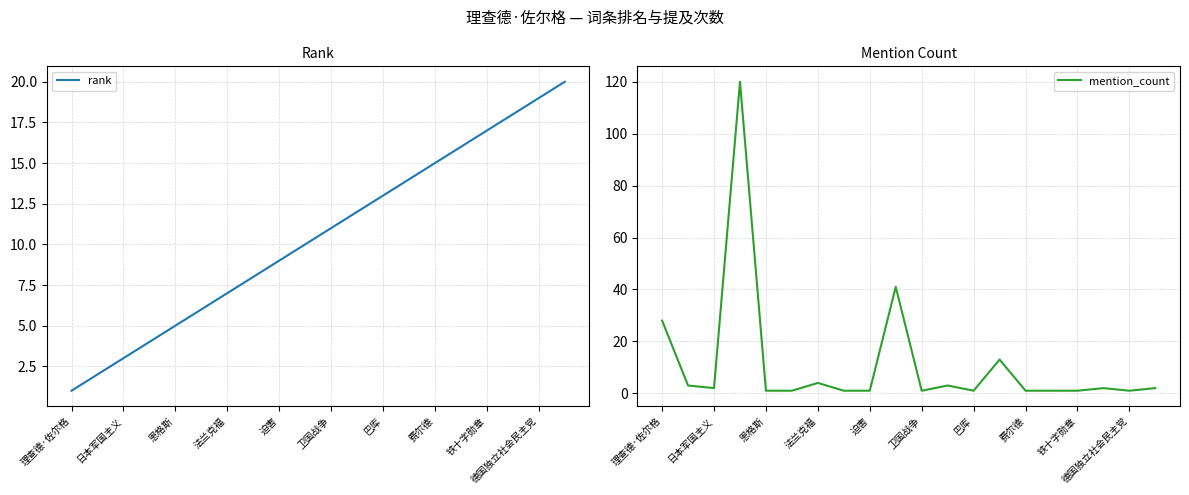

Which category has the lowest value in the rank series?

理查德·佐尔格